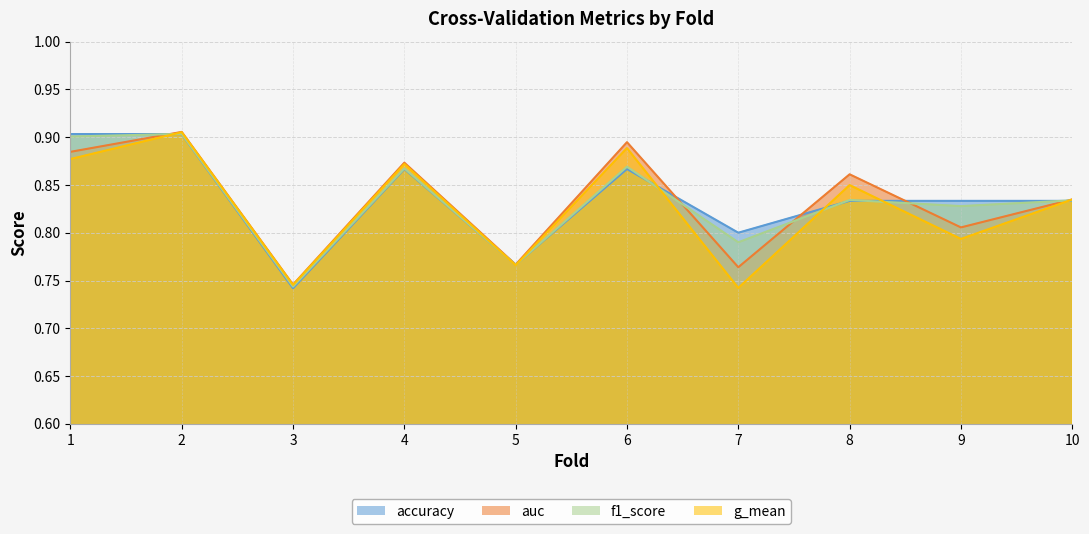

How many lines are shown in the chart?

4